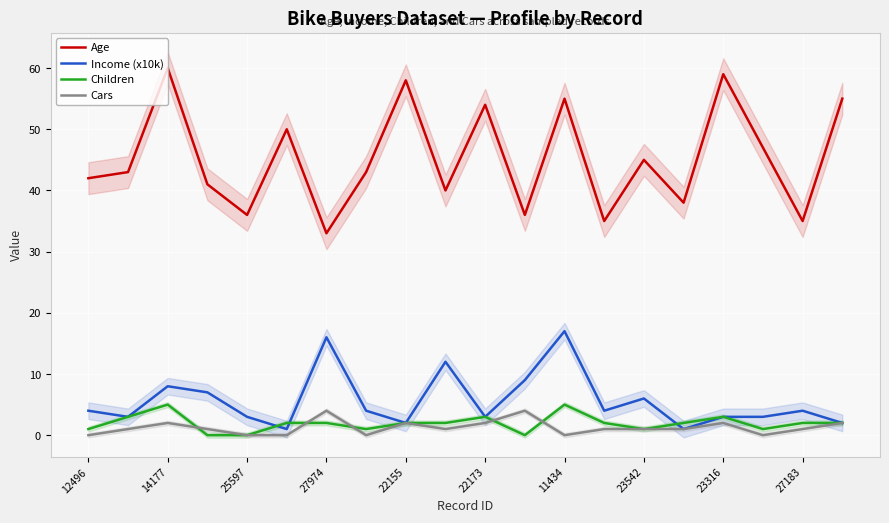

What is the maximum value shown in the chart?

60